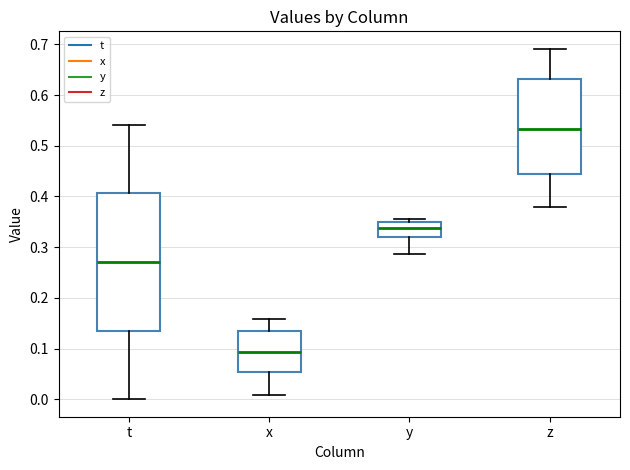

Which box's median line is the highest?

z